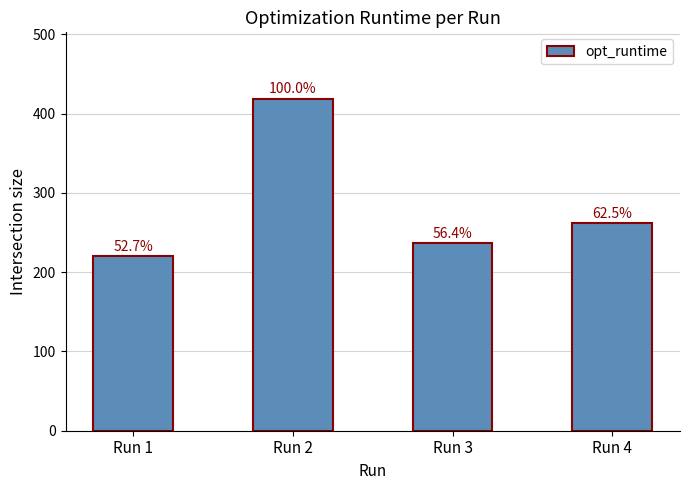

What is the sum of all values?

1137.7